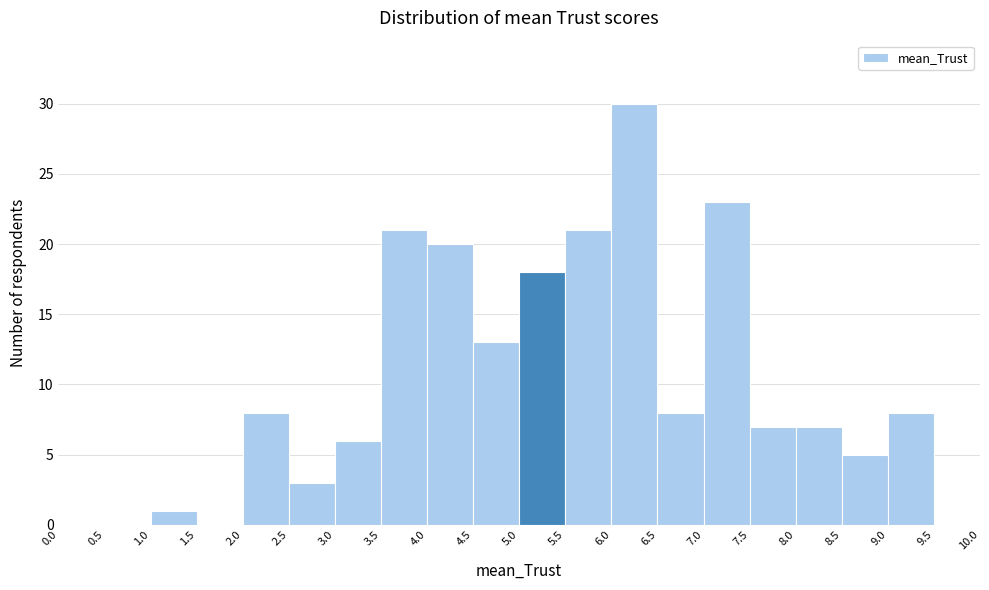

Reading left to right, transcribe this chart: for each bar, give the range it covers on the x-axis and its height. The values are not printed on the chart, so give them approximately, as read against the axis.

0.0 to 0.5: 0
0.5 to 1.0: 0
1.0 to 1.5: 1
1.5 to 2.0: 0
2.0 to 2.5: 8
2.5 to 3.0: 3
3.0 to 3.5: 6
3.5 to 4.0: 21
4.0 to 4.5: 20
4.5 to 5.0: 13
5.0 to 5.5: 18
5.5 to 6.0: 21
6.0 to 6.5: 30
6.5 to 7.0: 8
7.0 to 7.5: 23
7.5 to 8.0: 7
8.0 to 8.5: 7
8.5 to 9.0: 5
9.0 to 9.5: 8
9.5 to 10.0: 0